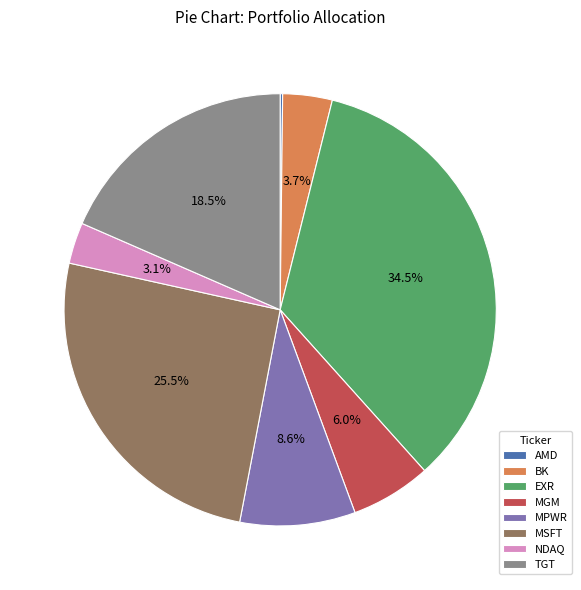

Is it true that MPWR is 9% of the pie?

True